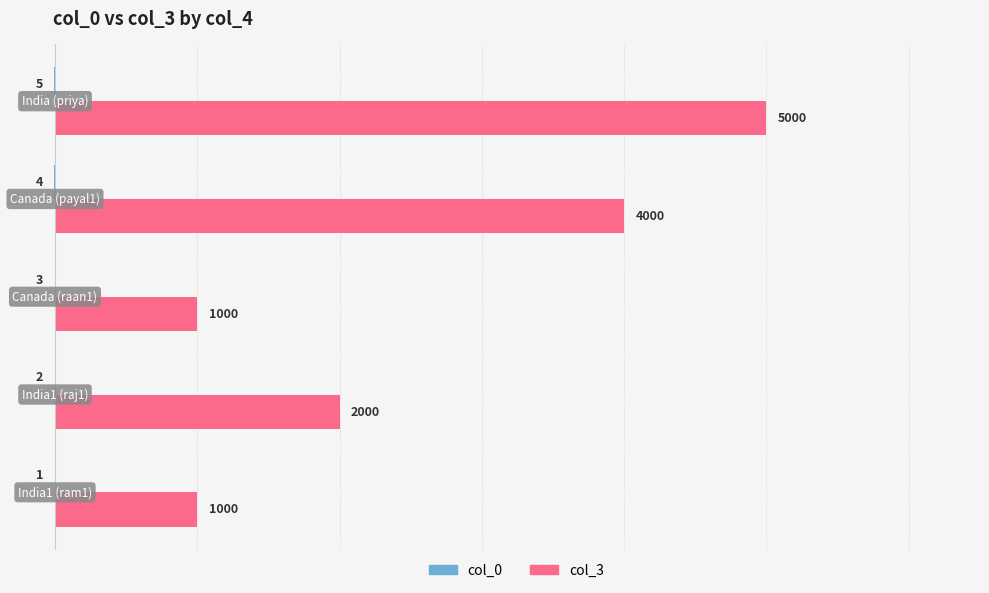

Which series has the largest range (max minus min)?

col_3